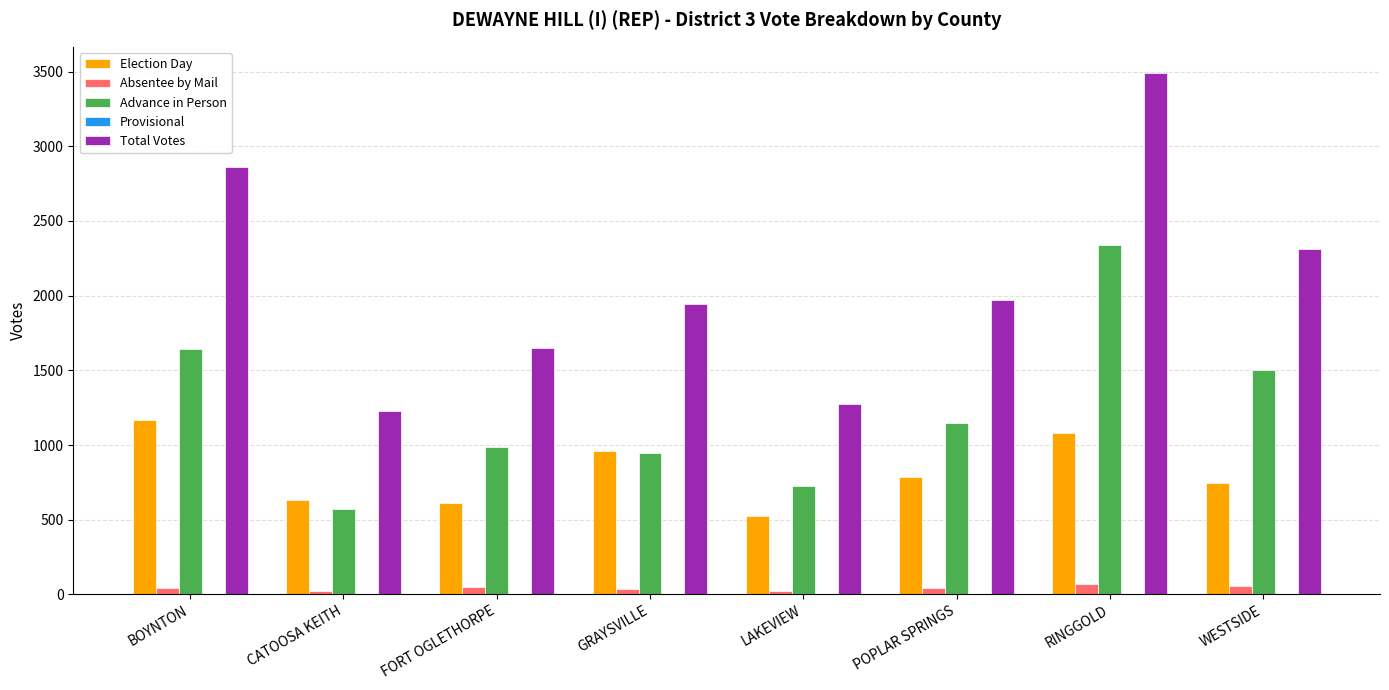

Count the Total Votes values in the range 1651 to 2859.

5